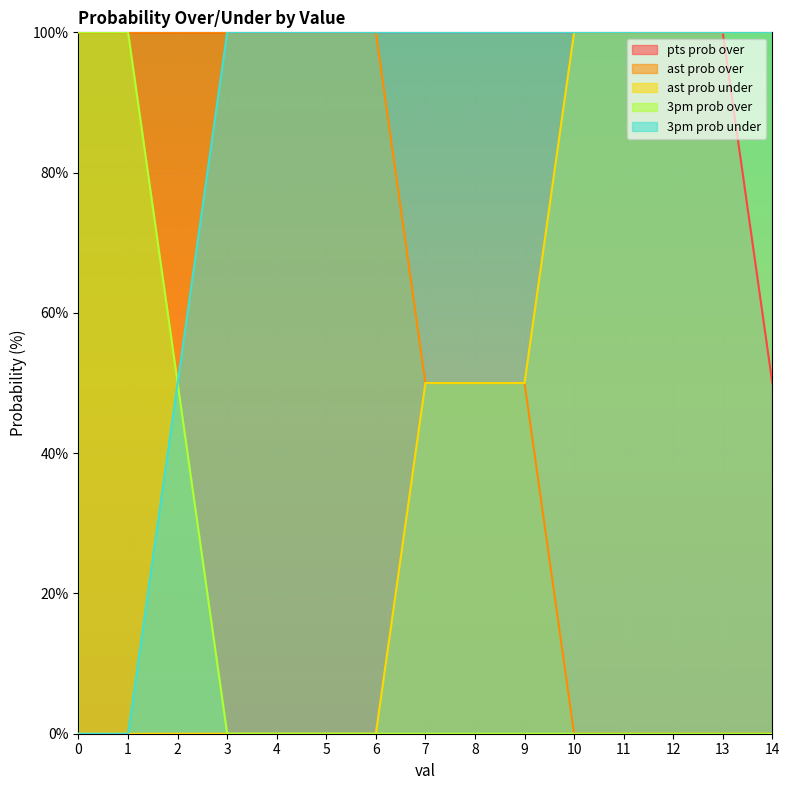

Reading left to right, what are all the values shown in this chart?

pts prob over: 0=100	1=100	2=100	3=100	4=100	5=100	6=100	7=100	8=100	9=100	10=100	11=100	12=100	13=100	14=50
ast prob over: 0=100	1=100	2=100	3=100	4=100	5=100	6=100	7=50	8=50	9=50	10=0	11=0	12=0	13=0	14=0
ast prob under: 0=0	1=0	2=0	3=0	4=0	5=0	6=0	7=50	8=50	9=50	10=100	11=100	12=100	13=100	14=100
3pm prob over: 0=100	1=100	2=50	3=0	4=0	5=0	6=0	7=0	8=0	9=0	10=0	11=0	12=0	13=0	14=0
3pm prob under: 0=0	1=0	2=50	3=100	4=100	5=100	6=100	7=100	8=100	9=100	10=100	11=100	12=100	13=100	14=100